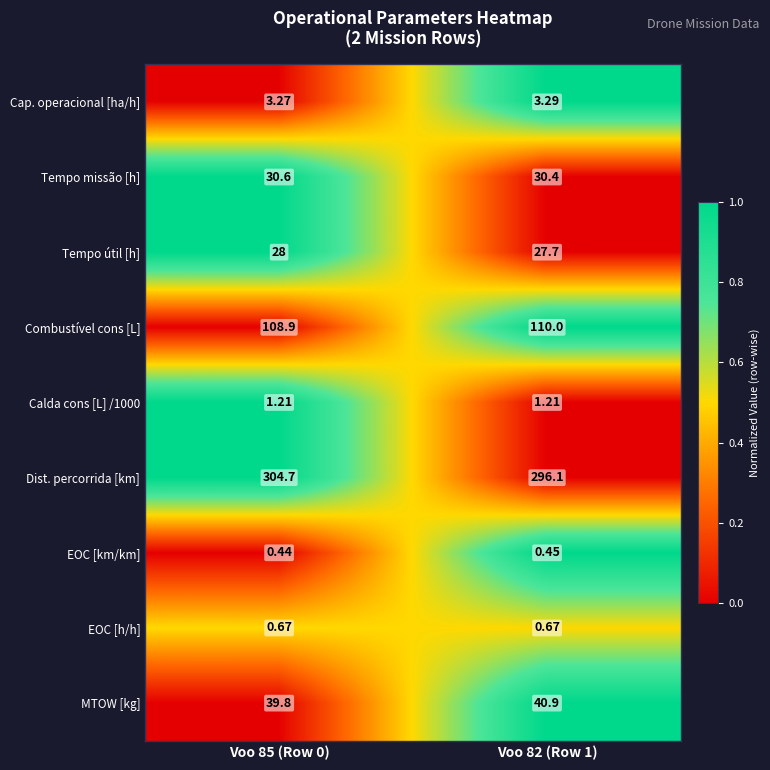

Which series has the largest range (max minus min)?

Dist. percorrida [km]